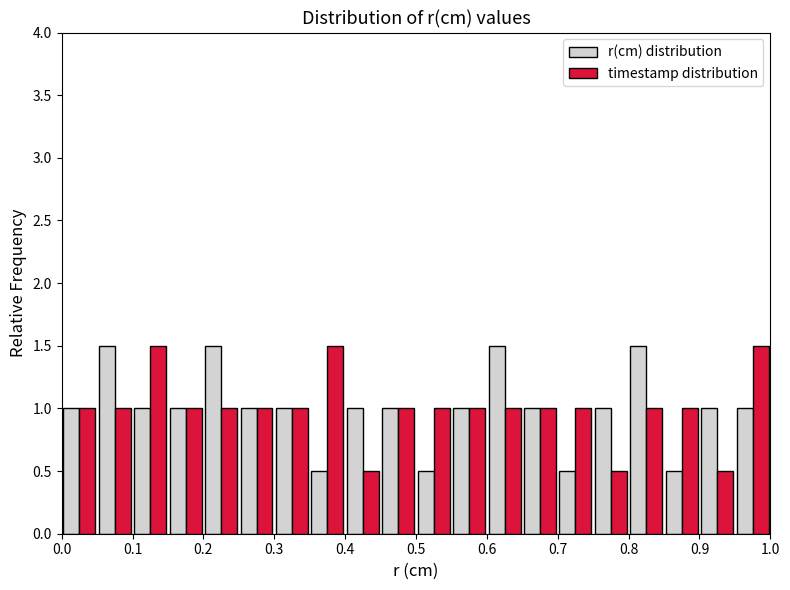

Reading left to right, transcribe this chart: for each range on the x-axis, give the height of each series' bar. The values are not printed on the chart, so give them approximately, as read against the axis.

0.00 to 0.05: r(cm) distribution=1.0	timestamp distribution=1.0
0.05 to 0.10: r(cm) distribution=1.5	timestamp distribution=1.0
0.10 to 0.15: r(cm) distribution=1.0	timestamp distribution=1.5
0.15 to 0.20: r(cm) distribution=1.0	timestamp distribution=1.0
0.20 to 0.25: r(cm) distribution=1.5	timestamp distribution=1.0
0.25 to 0.30: r(cm) distribution=1.0	timestamp distribution=1.0
0.30 to 0.35: r(cm) distribution=1.0	timestamp distribution=1.0
0.35 to 0.40: r(cm) distribution=0.5	timestamp distribution=1.5
0.40 to 0.45: r(cm) distribution=1.0	timestamp distribution=0.5
0.45 to 0.50: r(cm) distribution=1.0	timestamp distribution=1.0
0.50 to 0.55: r(cm) distribution=0.5	timestamp distribution=1.0
0.55 to 0.60: r(cm) distribution=1.0	timestamp distribution=1.0
0.60 to 0.65: r(cm) distribution=1.5	timestamp distribution=1.0
0.65 to 0.70: r(cm) distribution=1.0	timestamp distribution=1.0
0.70 to 0.75: r(cm) distribution=0.5	timestamp distribution=1.0
0.75 to 0.80: r(cm) distribution=1.0	timestamp distribution=0.5
0.80 to 0.85: r(cm) distribution=1.5	timestamp distribution=1.0
0.85 to 0.90: r(cm) distribution=0.5	timestamp distribution=1.0
0.90 to 0.95: r(cm) distribution=1.0	timestamp distribution=0.5
0.95 to 1.00: r(cm) distribution=1.0	timestamp distribution=1.5